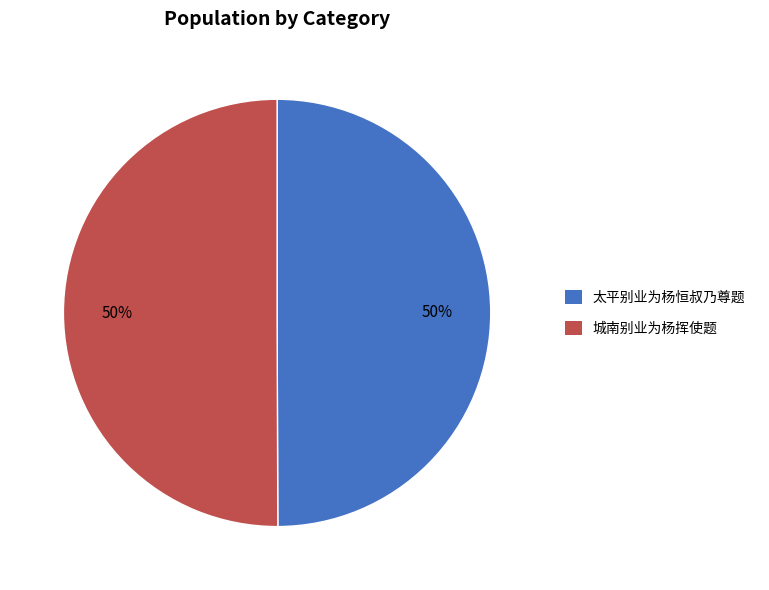

How many segments does this pie chart have?

2